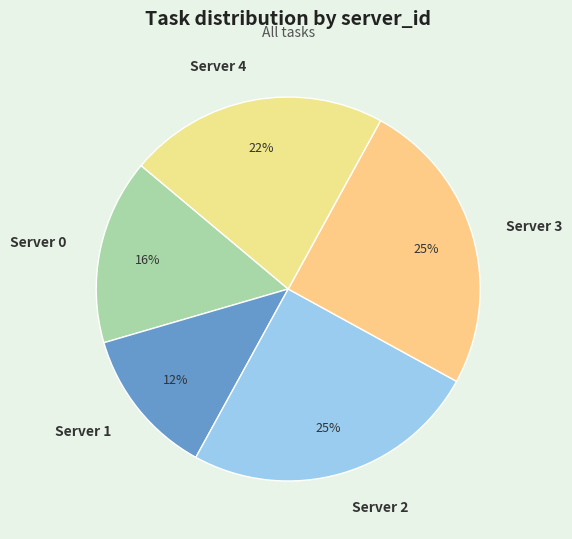

Which slice is the smallest?

Server 1